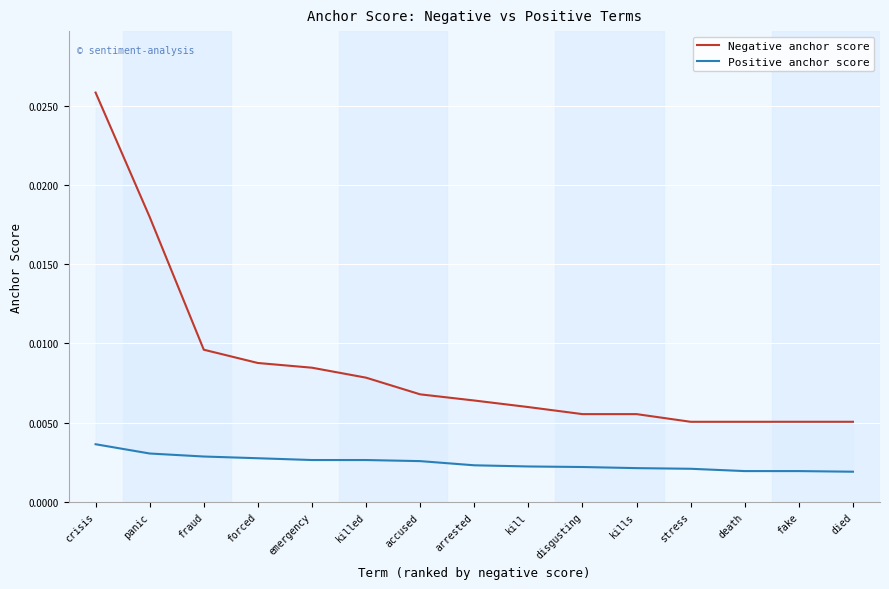

True or false: Positive anchor score has more than 0 points higher than both neighbors.

False